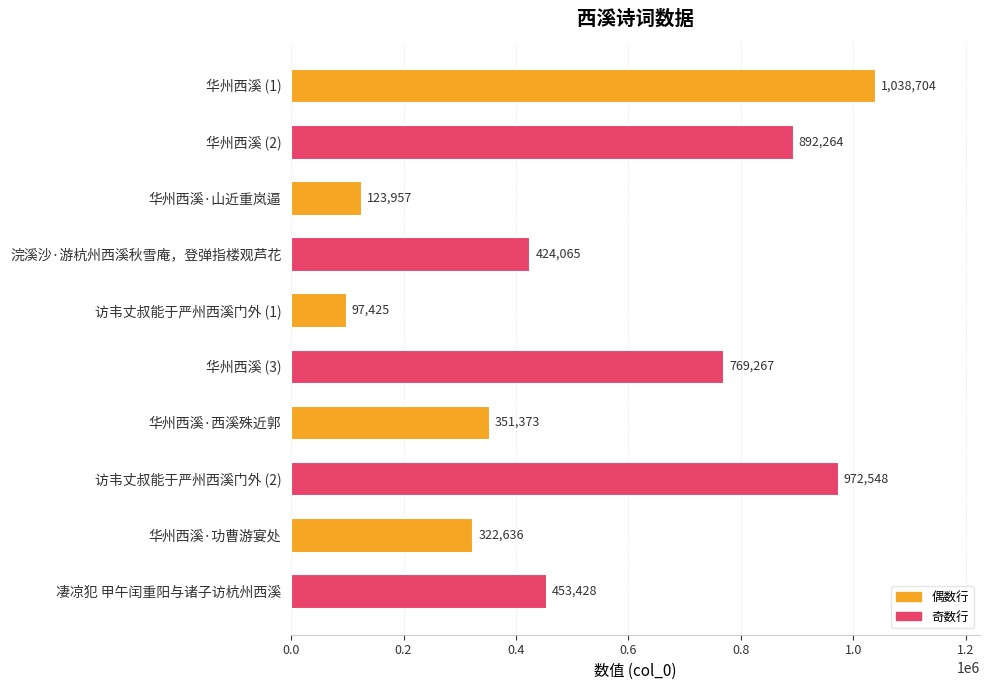

Where is the data nearest to the value 568064?

凄凉犯 甲午闰重阳与诸子访杭州西溪